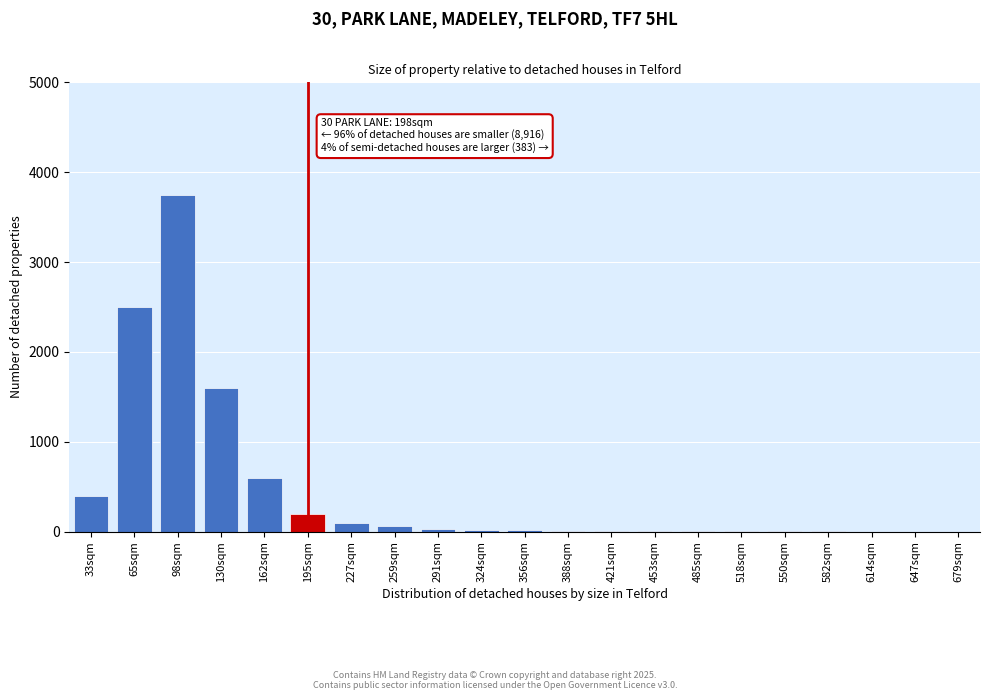

The value at 162sqm is 294. True or false?

False